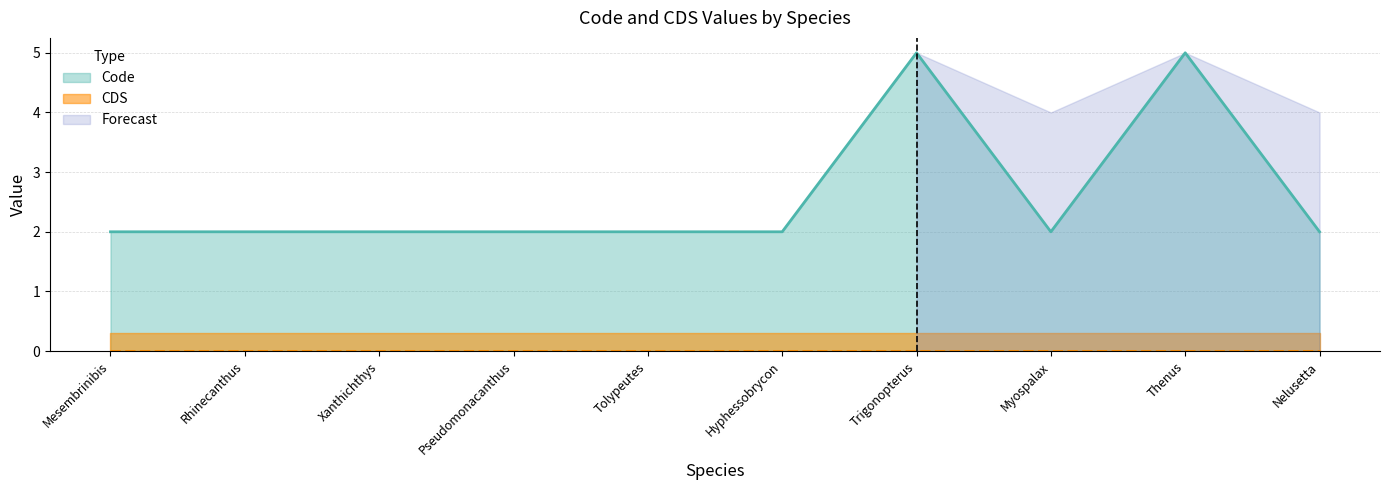

The value of Code at Xanthichthys is 0. True or false?

False